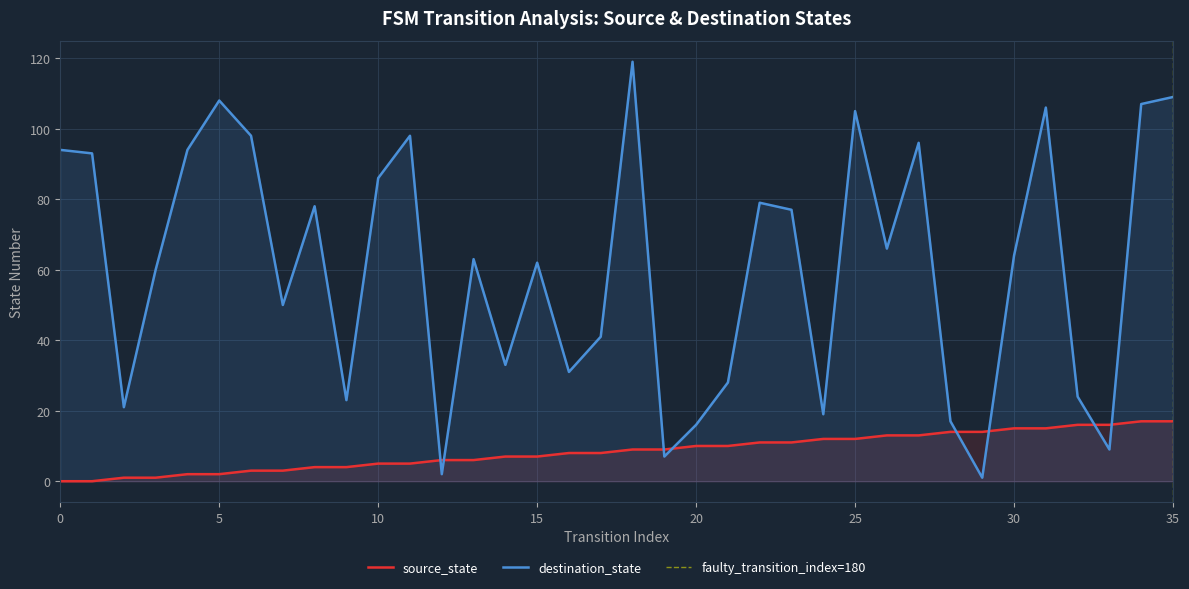

At how many categories does at least one series exceed 23?

27